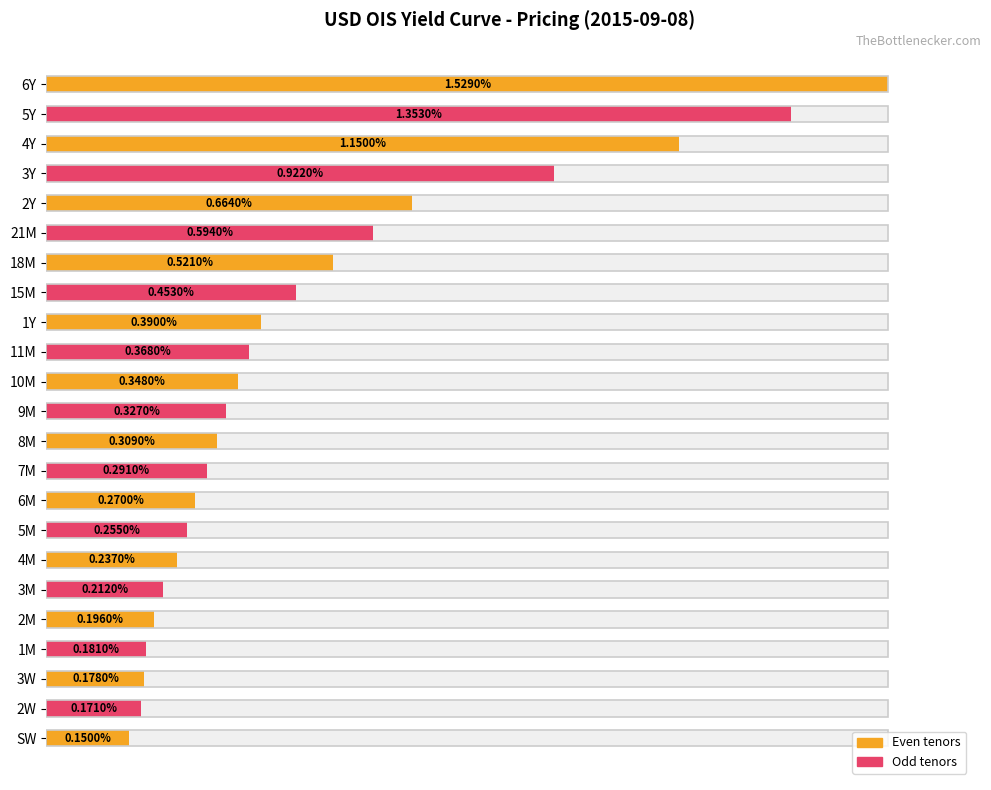

Where does the data first go above 21?

9M